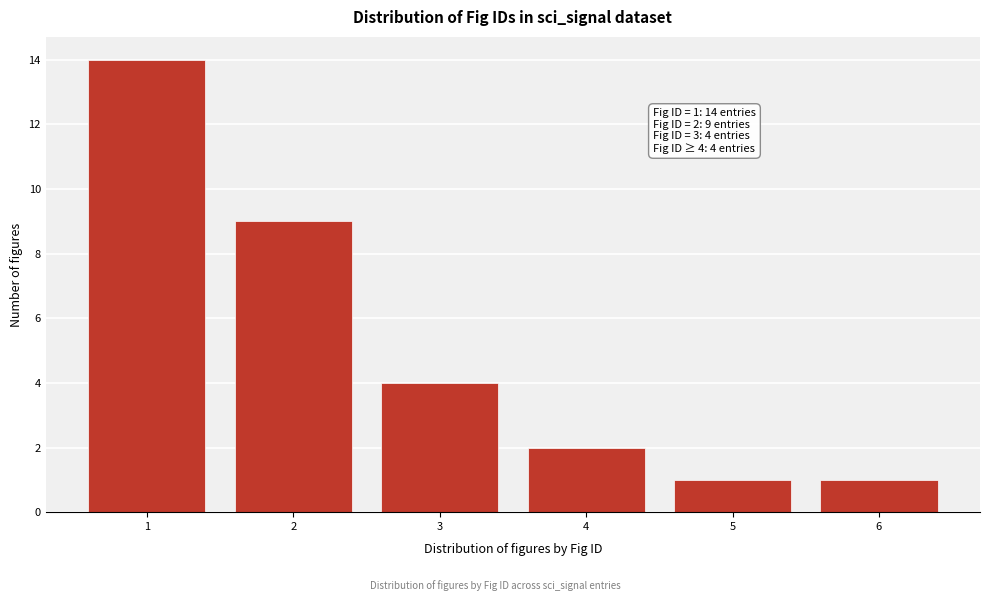

Reading right to left, list all the values displayed in this chart.

6=1	5=1	4=2	3=4	2=9	1=14